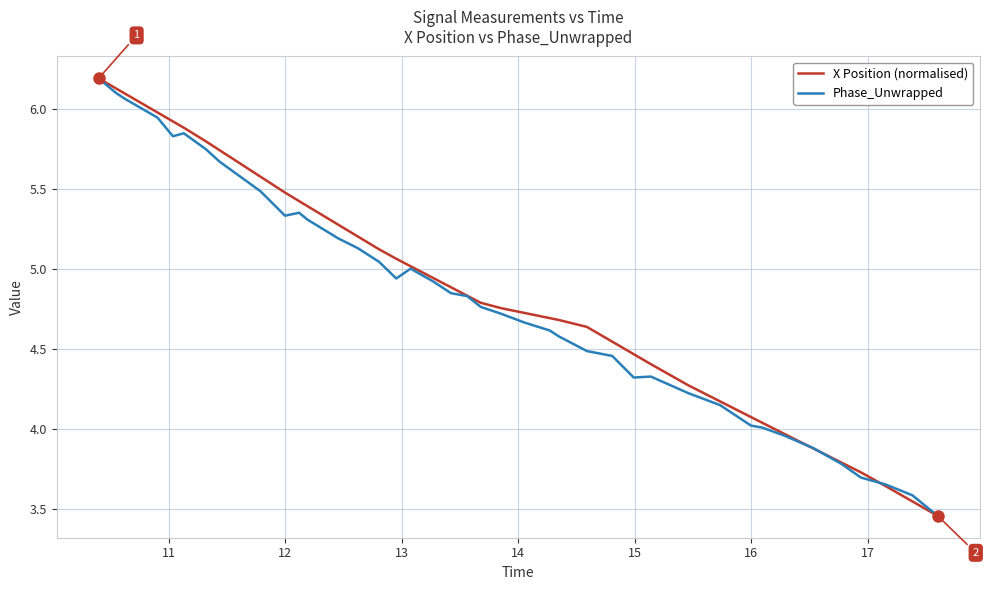

What is the maximum value shown in the chart?

6.2